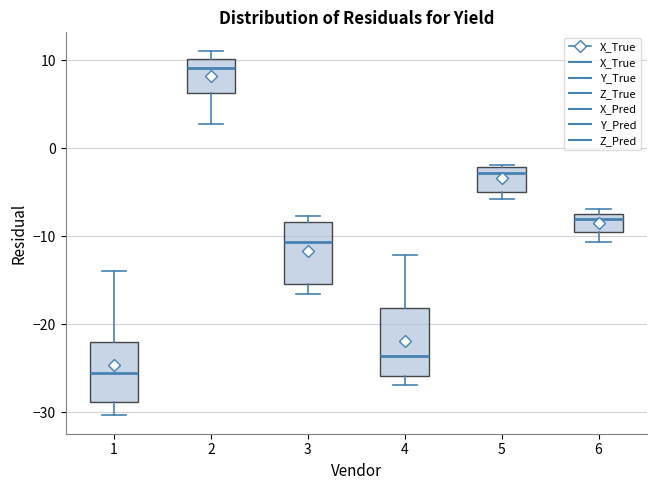

Reading left to right, read every box against the y-axis: the position of its median line, the range the box covers, and the ends of its whiskers. The values are not printed on the chart, so give them approximately, as read against the axis.

1: median -26, box -29 to -22, whiskers -30 to -14
2: median 9, box 6 to 10, whiskers 3 to 11
3: median -11, box -15 to -8, whiskers -17 to -8 (just above the box's upper edge)
4: median -24, box -26 to -18, whiskers -27 to -12
5: median -3, box -5 to -2, whiskers -6 to -2
6: median -8 (just below the box's upper edge), box -10 to -8, whiskers -11 to -7